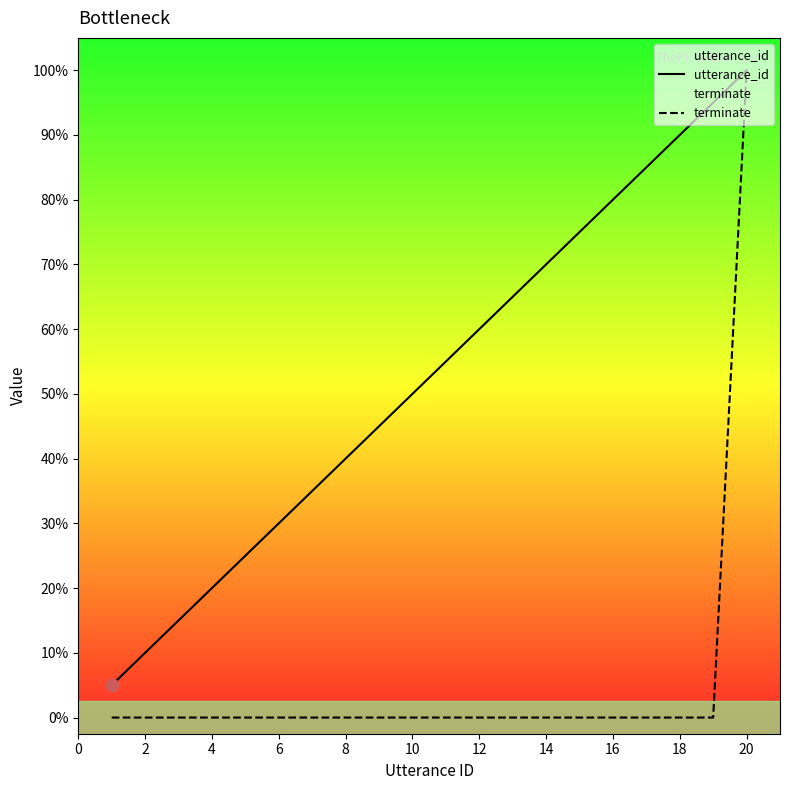

Which series reaches the maximum Y coordinate?

utterance_id